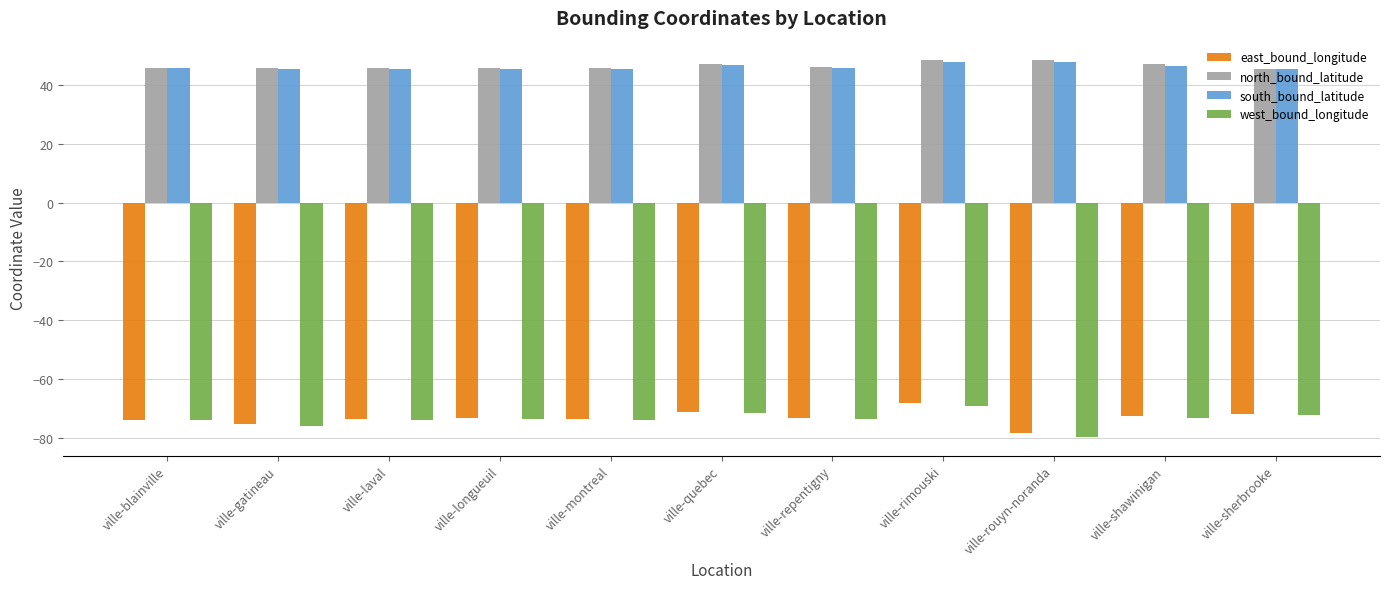

Read the north_bound_latitude value at ville-shawinigan.

46.9